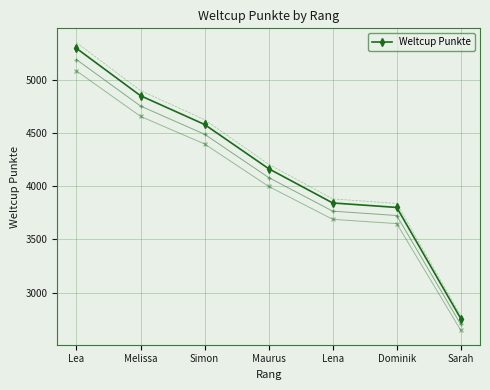

Is it true that the value at Lena is 3841?

True